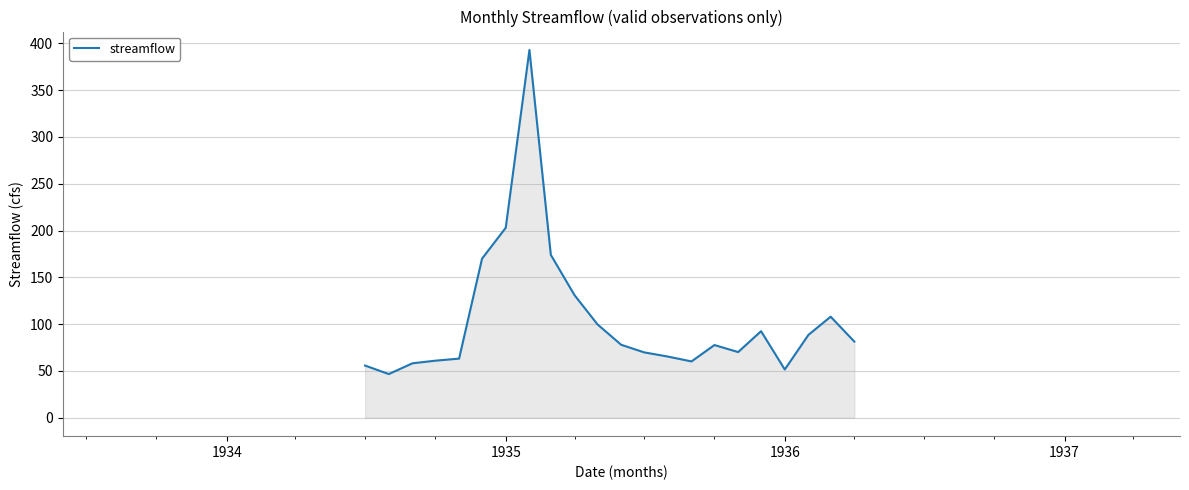

What is the smallest value displayed?

46.7